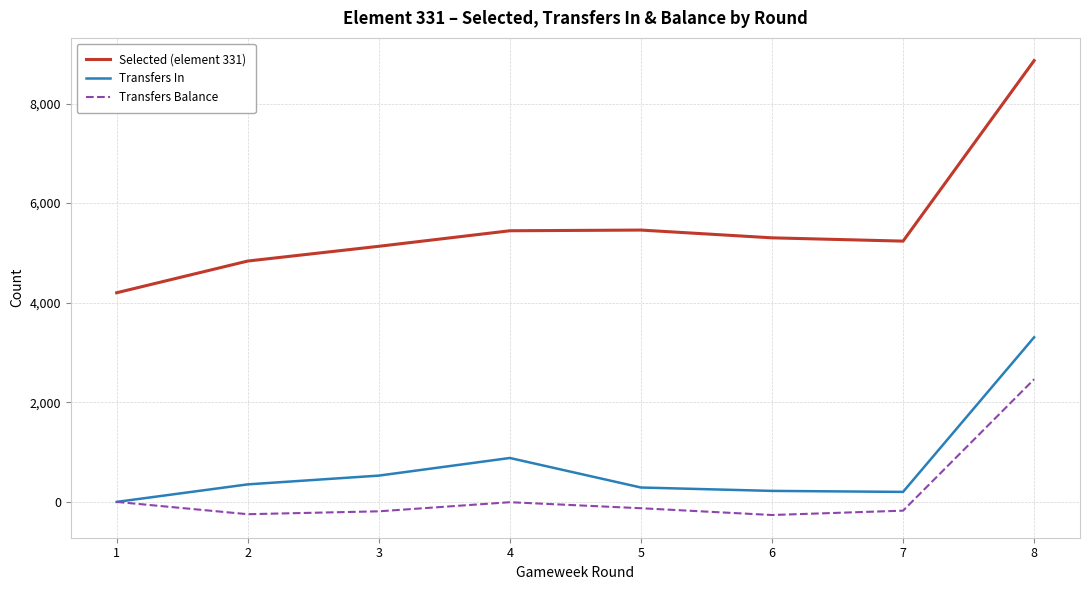

What is the spread (max minus min) of values at 8?

6399